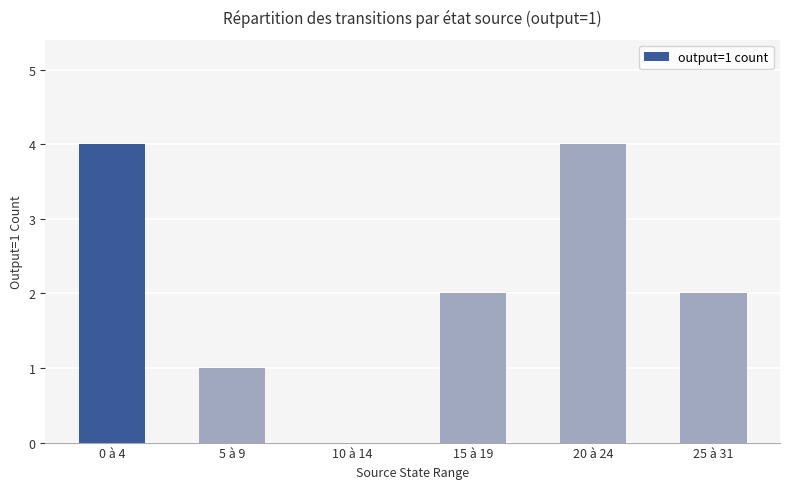

What is the maximum value shown in the chart?

4